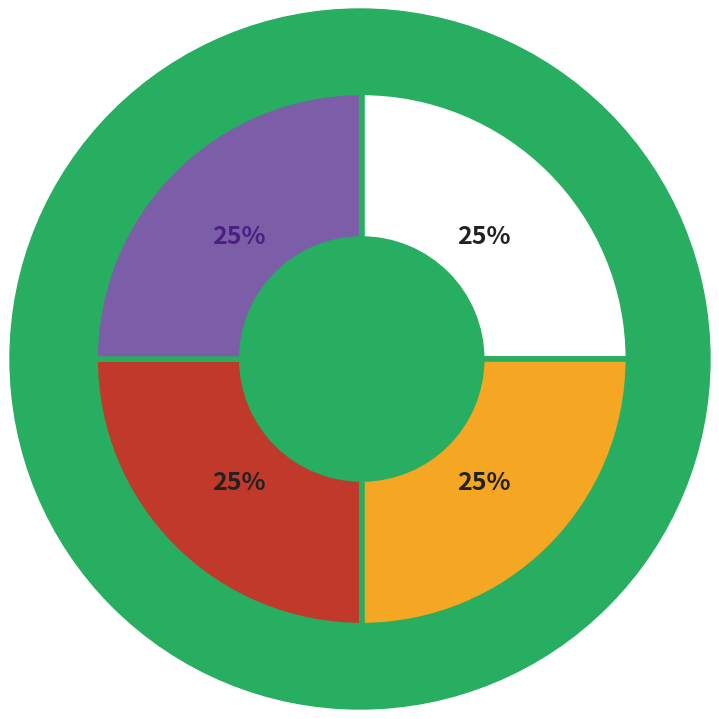

Does any single category account for the majority?

No